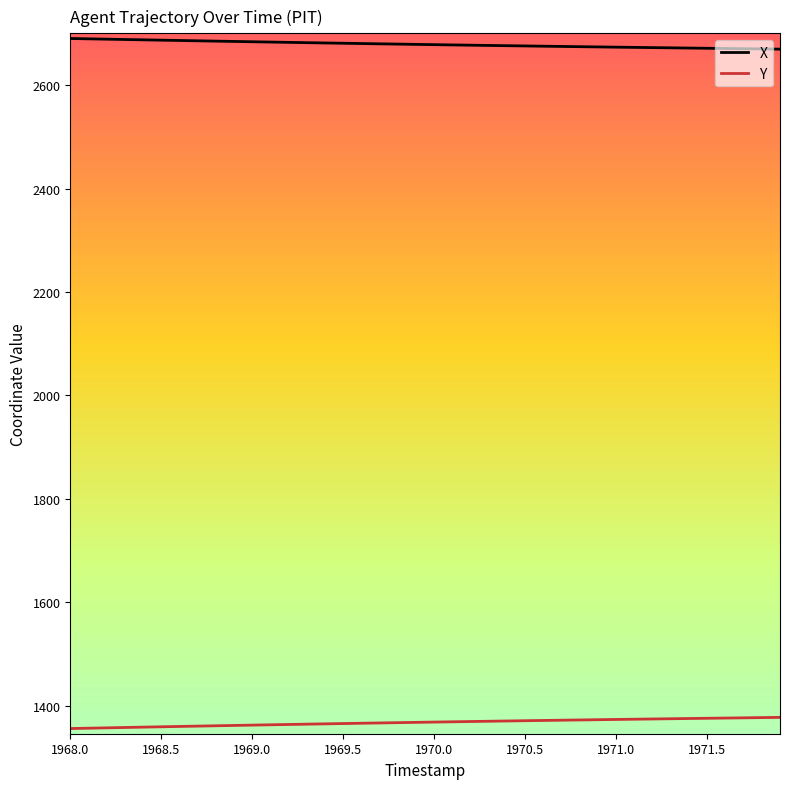

What is the greatest value displayed?

2690.7